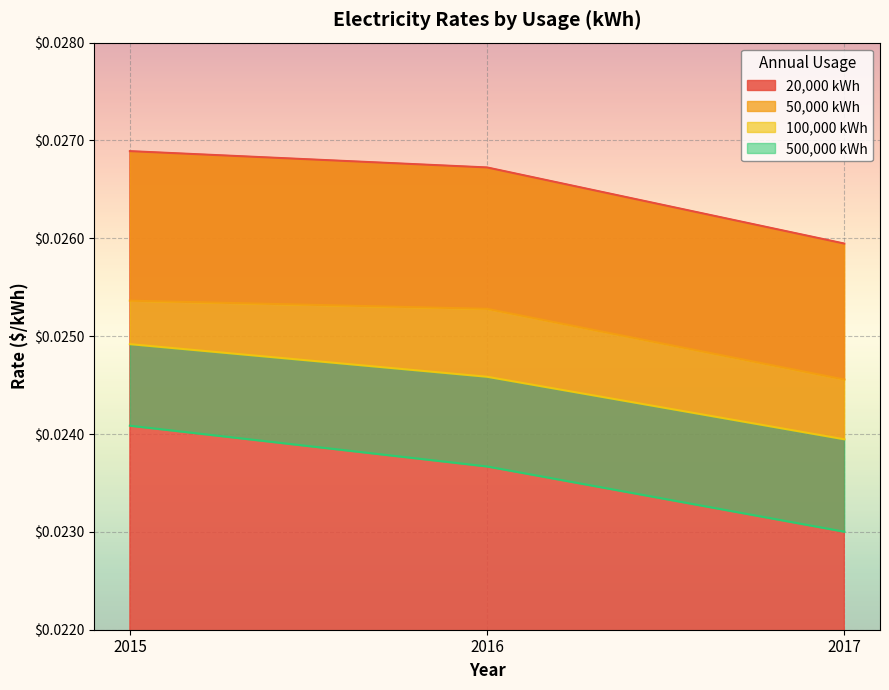

What is the sum of all 50,000 kWh values?

0.1